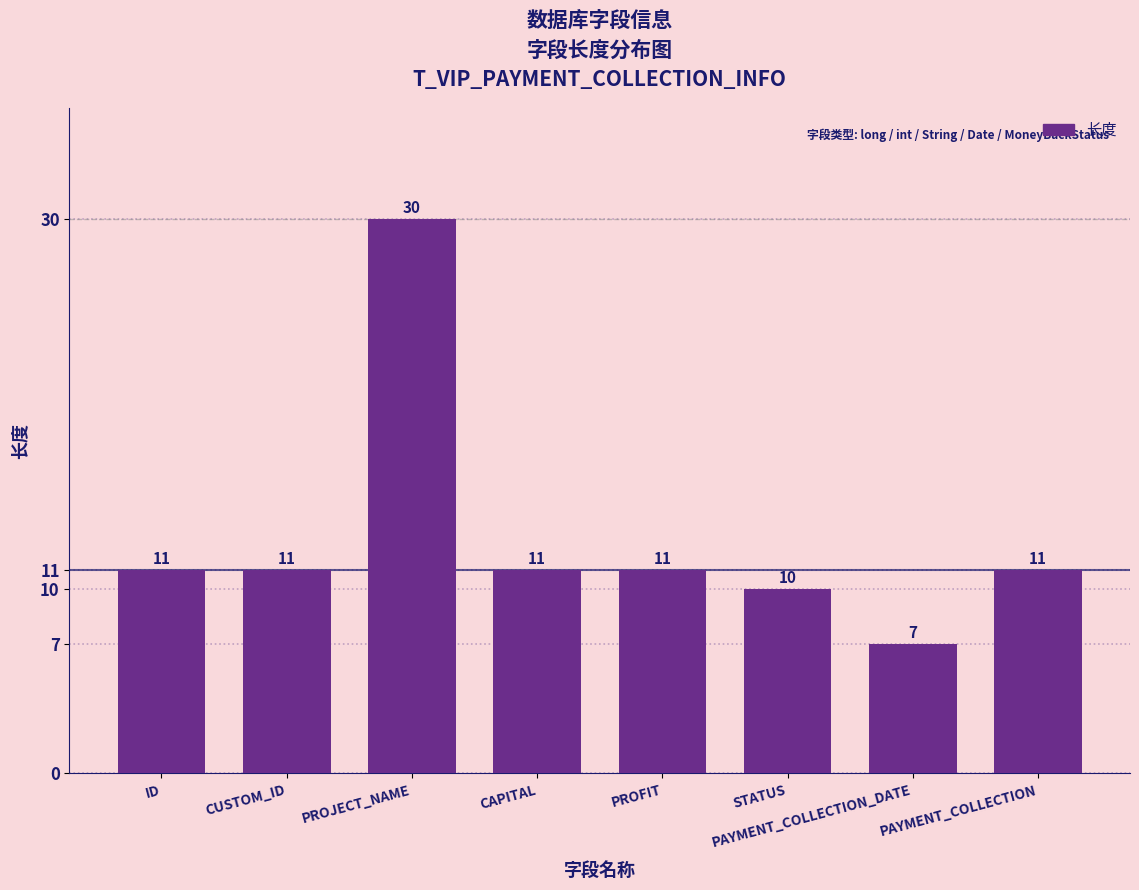

Reading left to right, what are all the values shown in this chart?

11	11	30	11	11	10	7	11